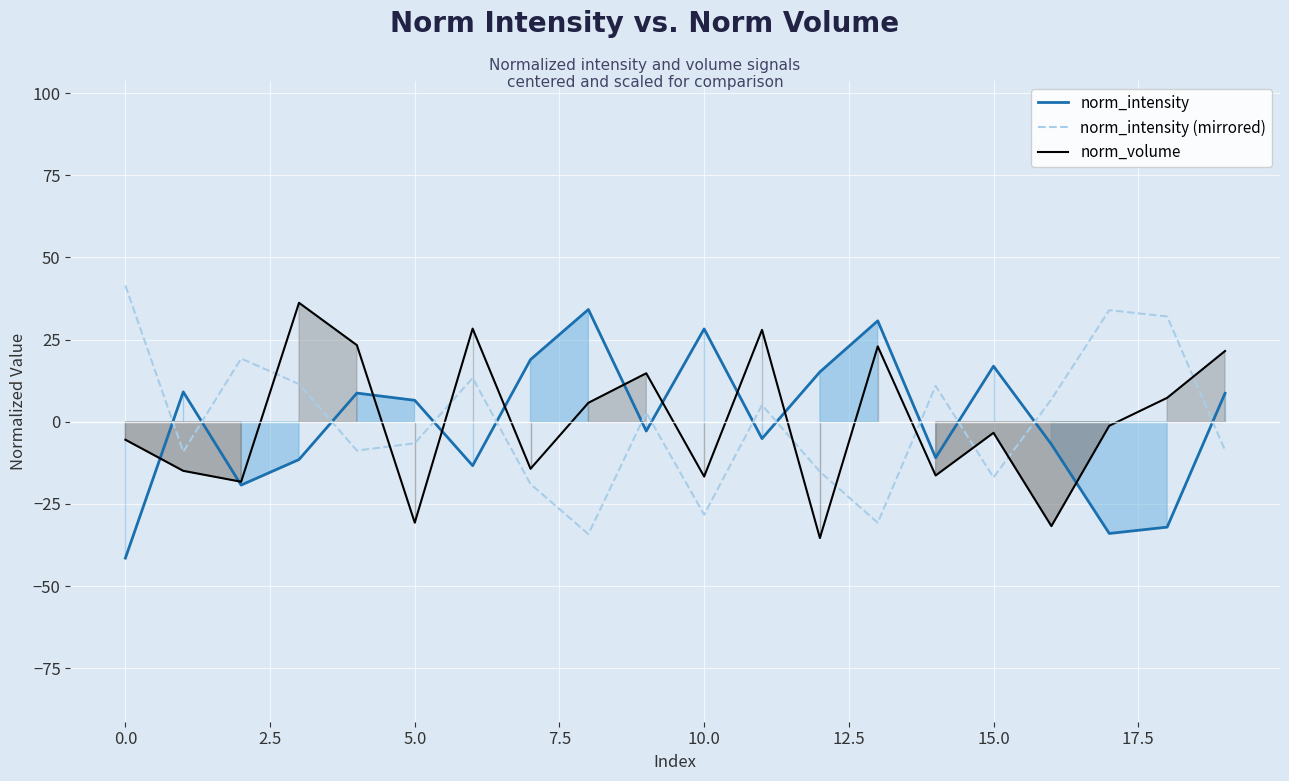

Is it true that norm_volume equals -5.5 at 0.0?

True